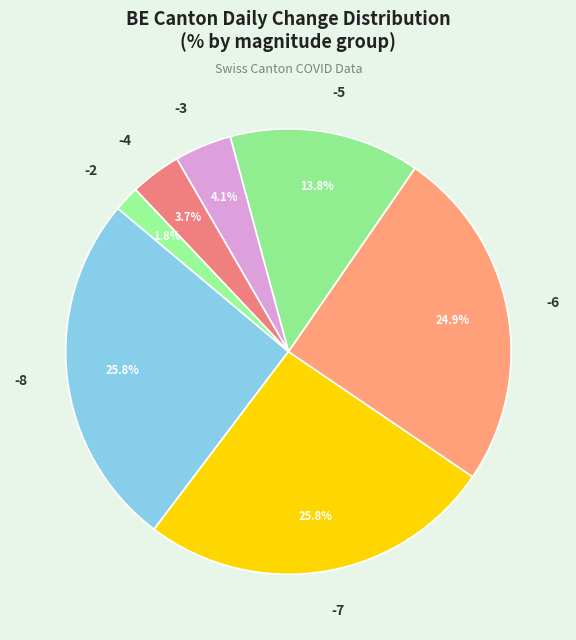

To the nearest percent, what is the difference between the largest and smallest slice percentages?

24%